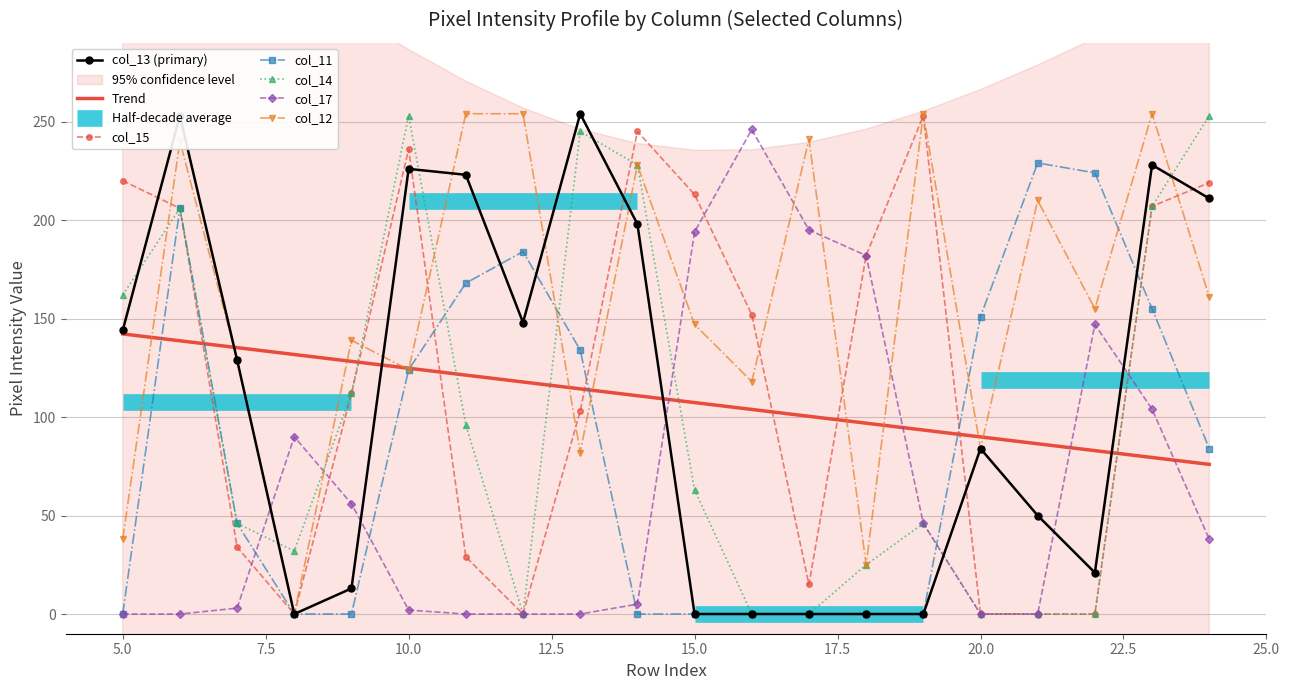

Is it true that col_17 equals 111.3 at 15.0?

False